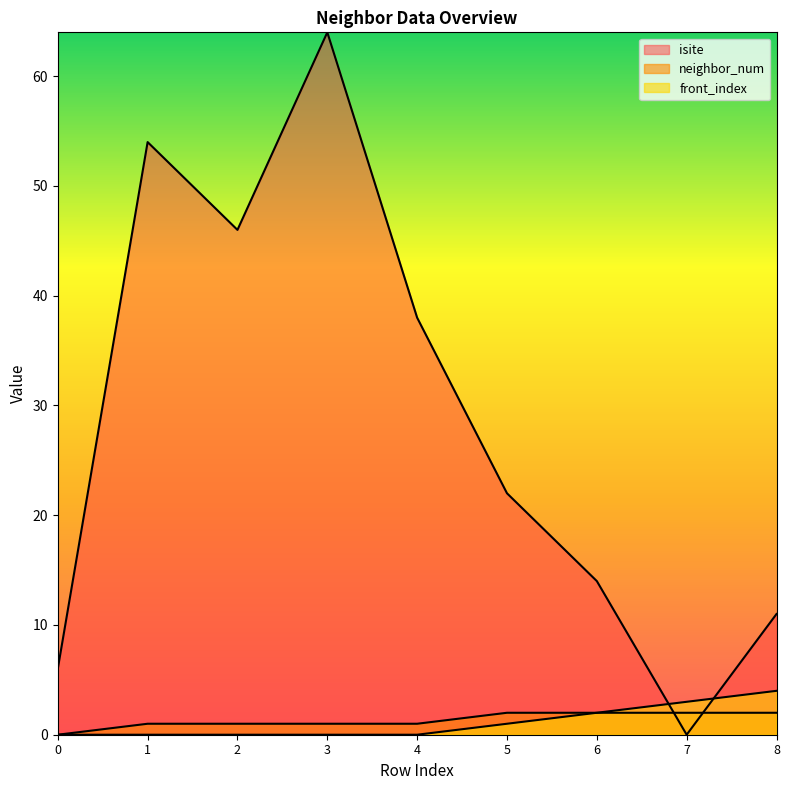

Reading right to left, list all the values displayed in this chart.

isite: 11	0	14	22	38	64	46	54	6
neighbor_num: 2	2	2	2	1	1	1	1	0
front_index: 4	3	2	1	0	0	0	0	0